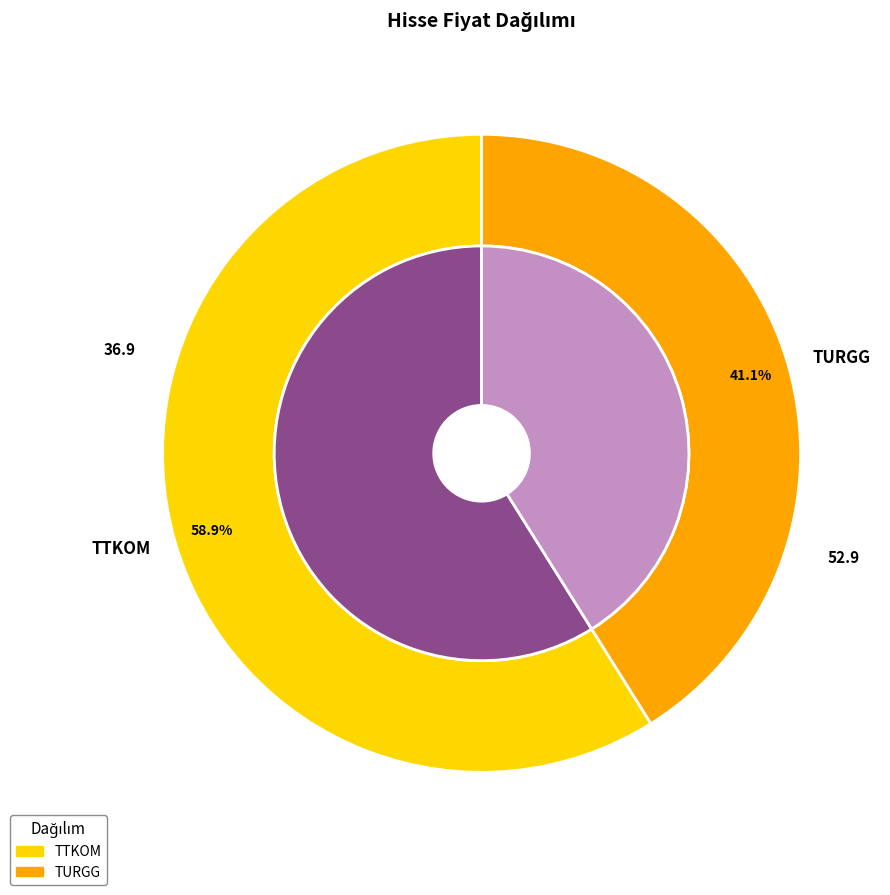

To the nearest percent, what percentage of the pie is TURGG?

41%